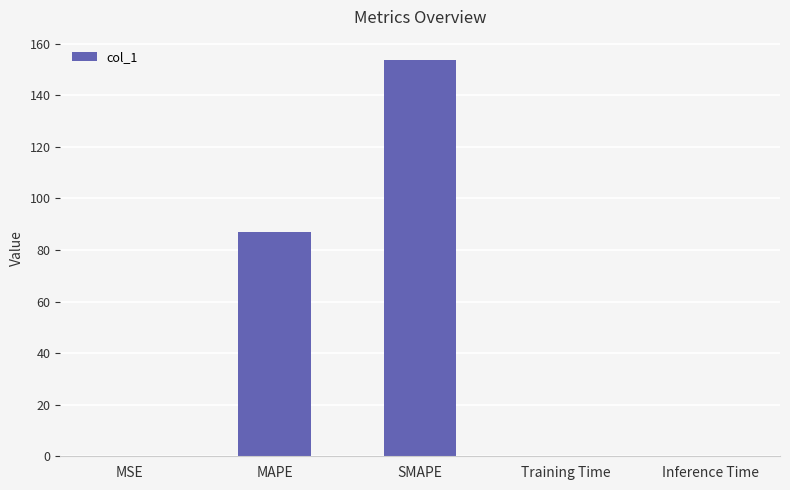

At which label is the value closest to 76?

MAPE